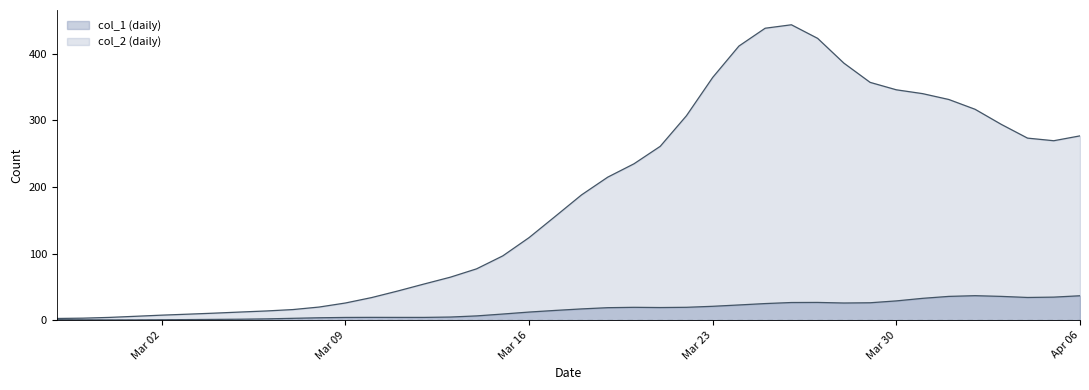

Does the chart have visible grid lines?

No